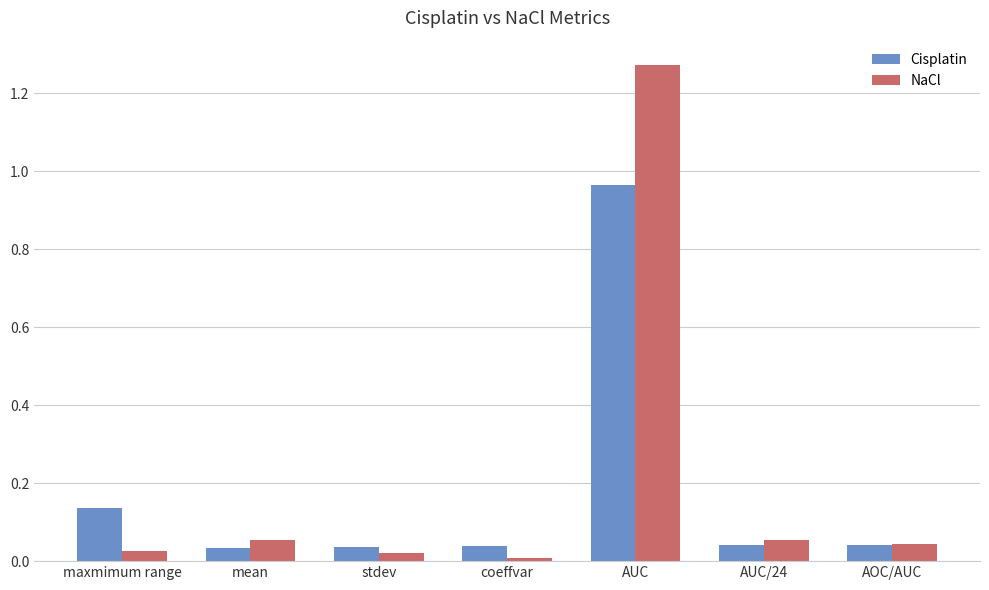

The Cisplatin series shows 1.3 at AUC. True or false?

False